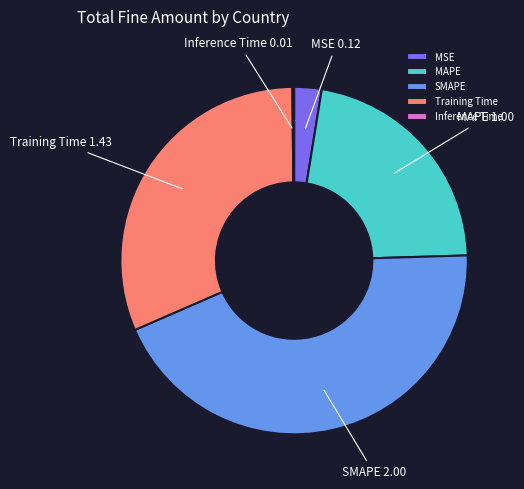

Between SMAPE and MAPE, which is larger?

SMAPE